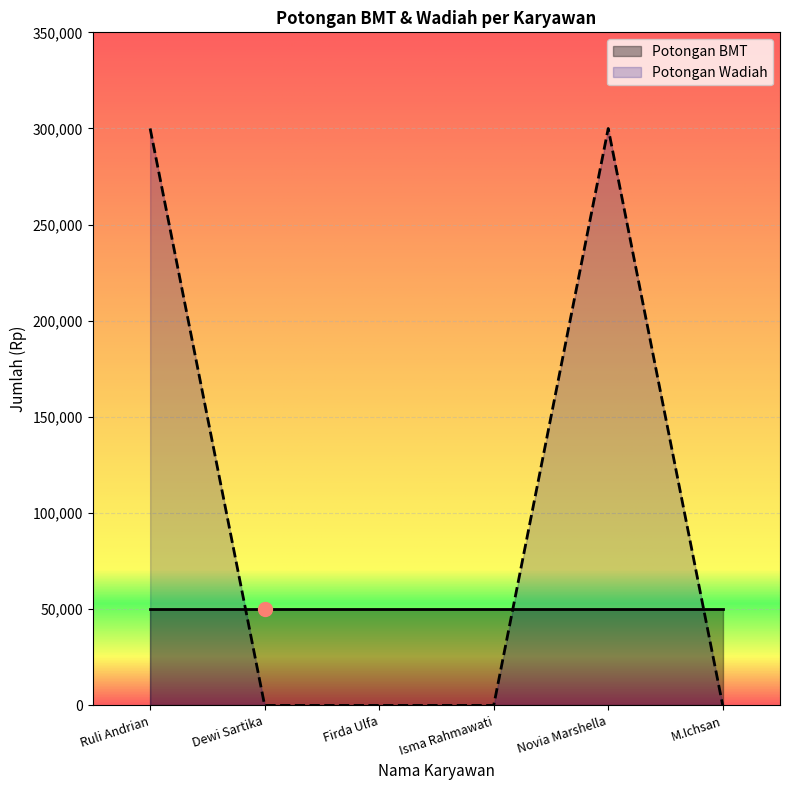

The chart shows a value of 0 at Dewi Sartika. True or false?

True